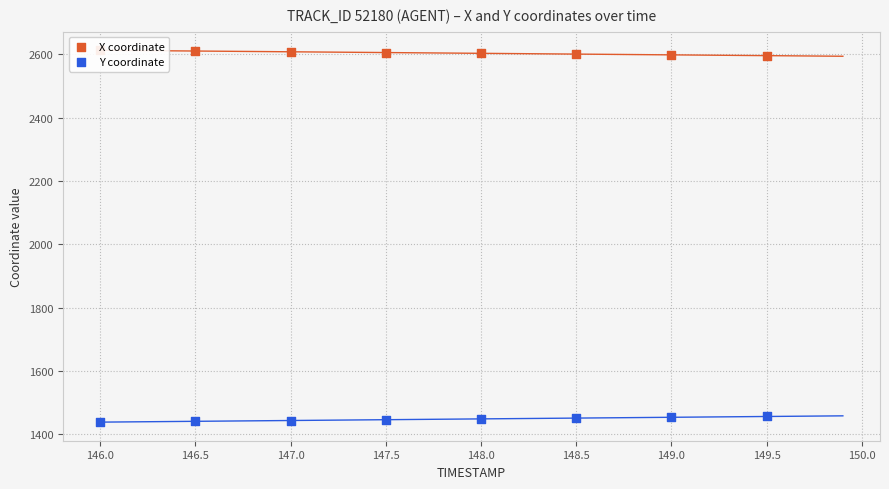

Which series reaches the maximum Y coordinate?

X coordinate